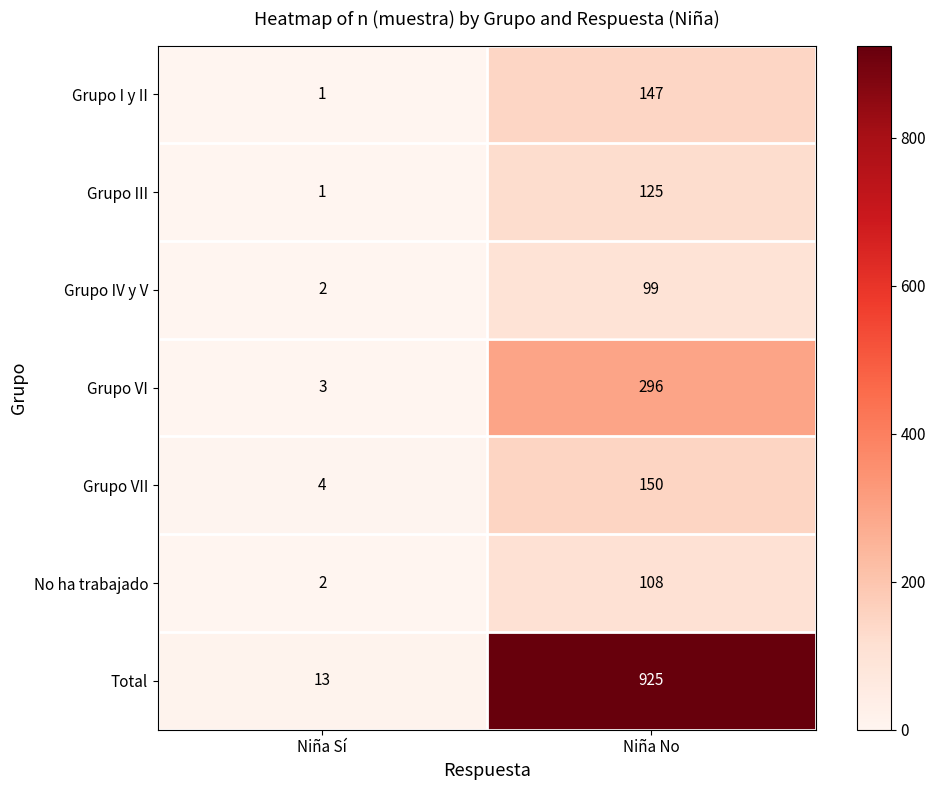

List the labels in order of Grupo VI value, largest first.

Niña No, Niña Sí